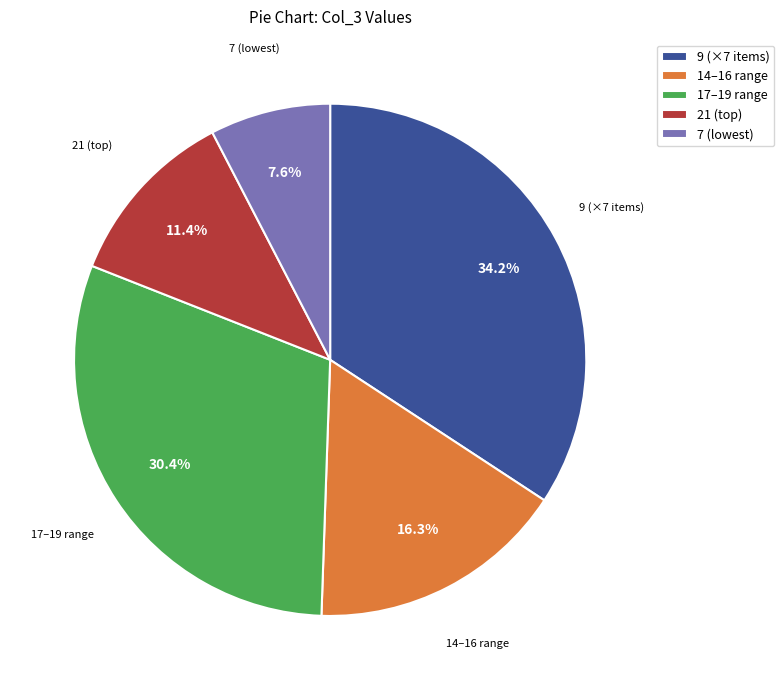

To the nearest percent, what is the average slice percentage?

20%